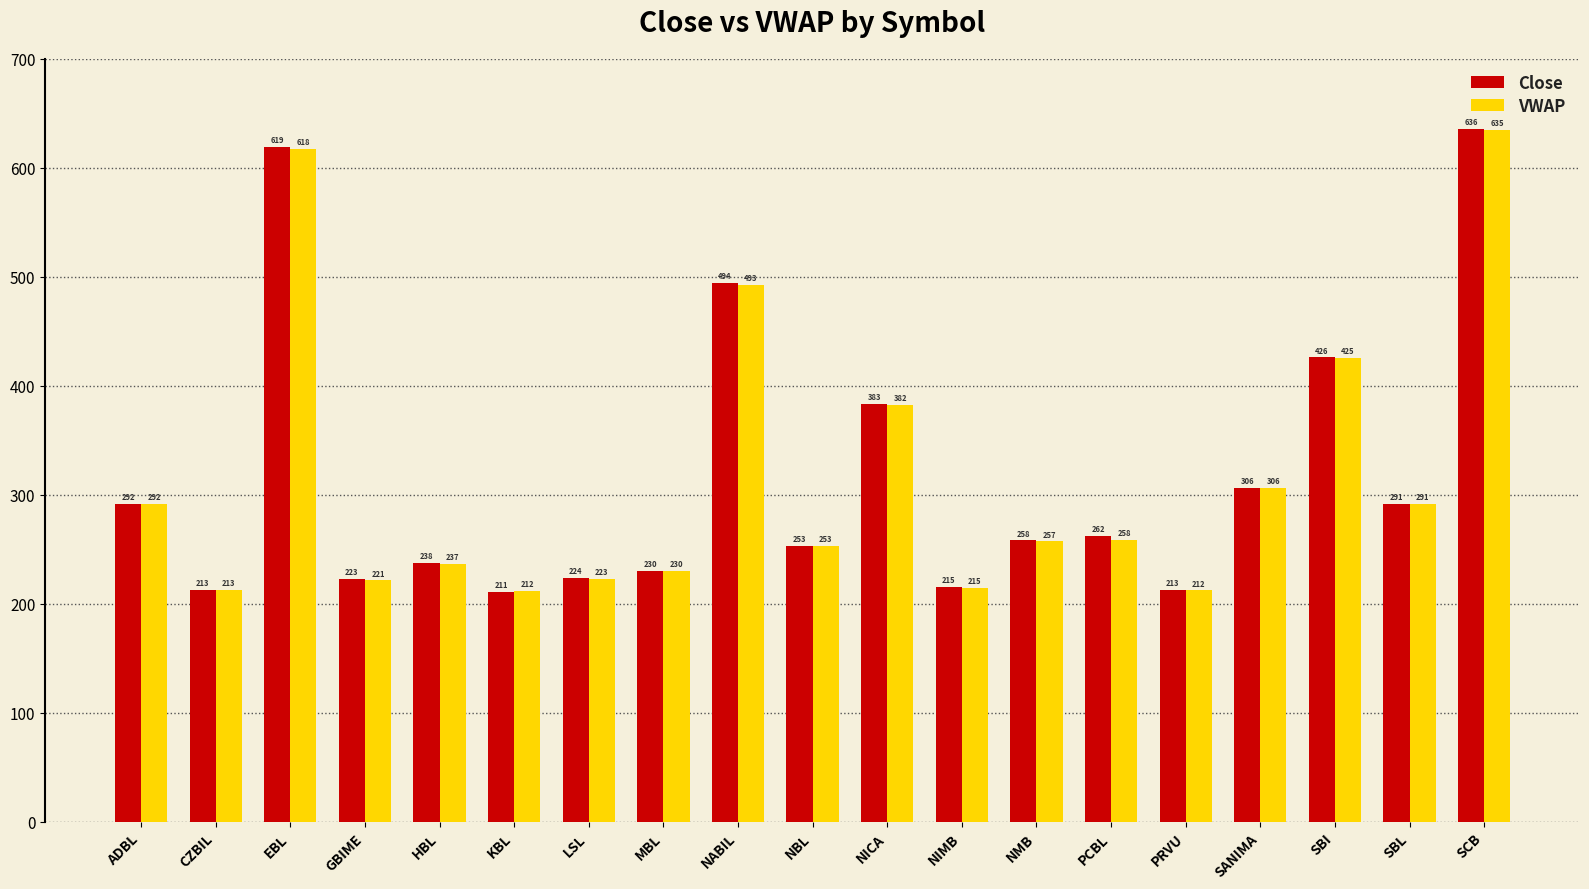

Is it true that Close equals 223.7 at LSL?

True